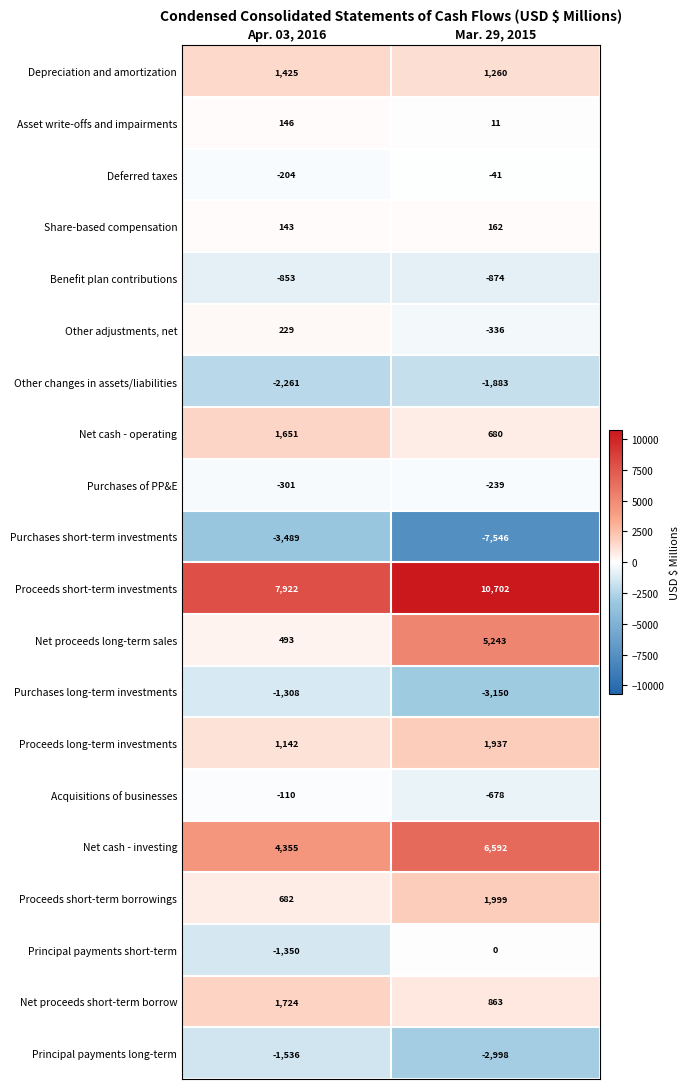

What is the maximum value shown in the chart?

10702